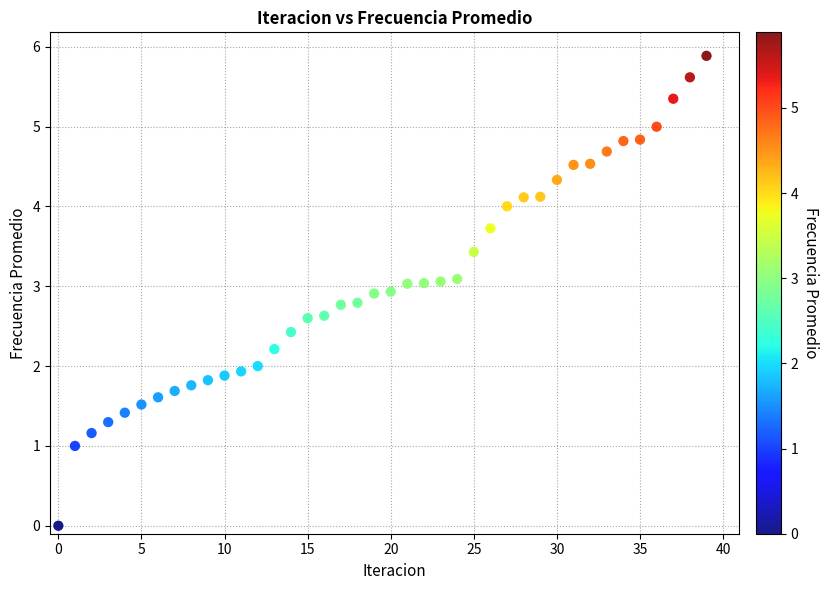

What is the range of Y values (max minus min)?

5.9